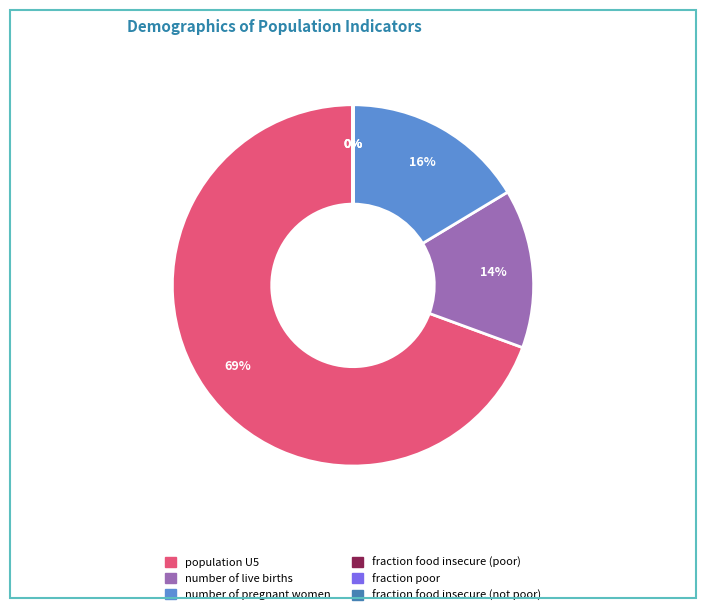

Does any single category account for the majority?

Yes